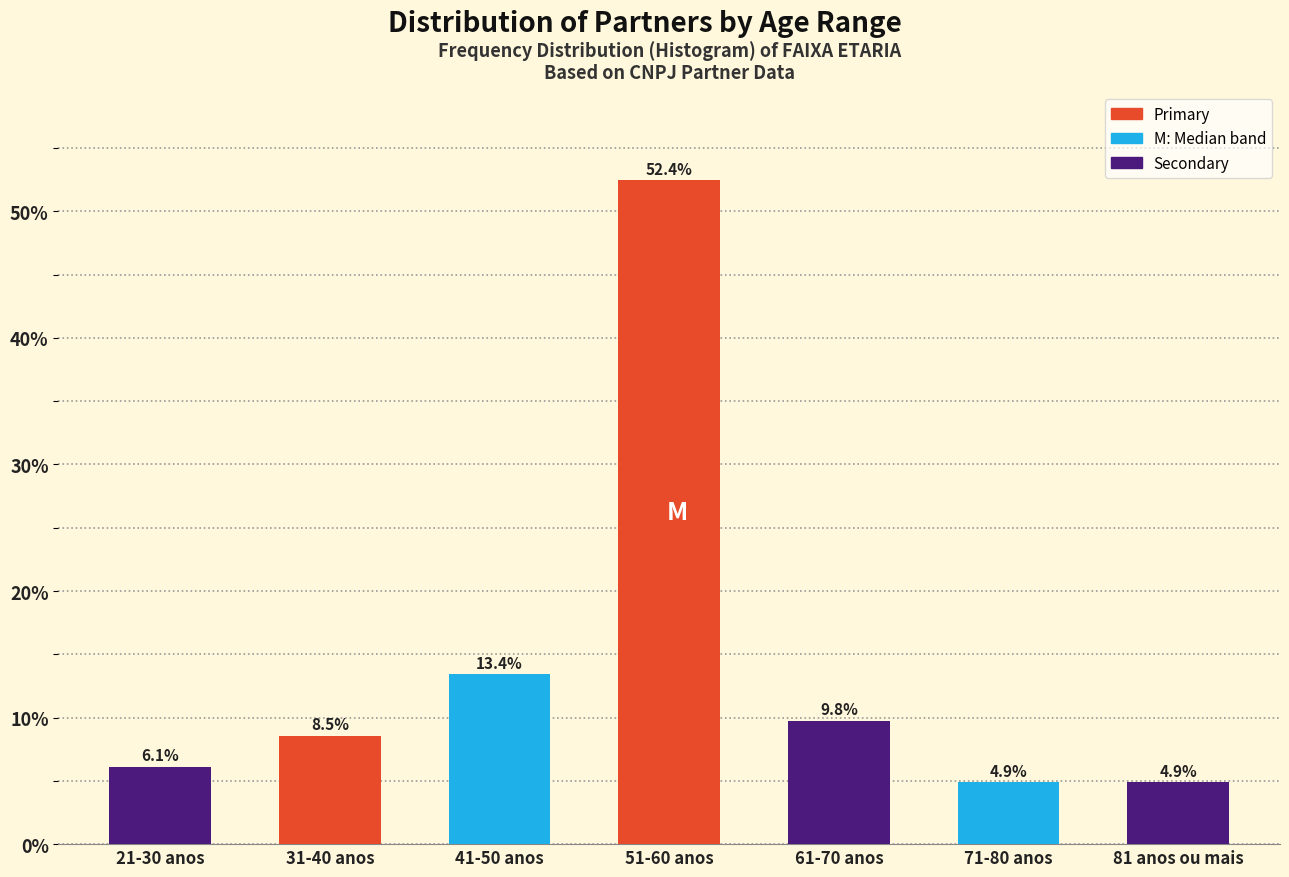

Reading left to right, what are all the values shown in this chart?

21-30 anos=6.1	31-40 anos=8.5	41-50 anos=13.4	51-60 anos=52.4	61-70 anos=9.8	71-80 anos=4.9	81 anos ou mais=4.9